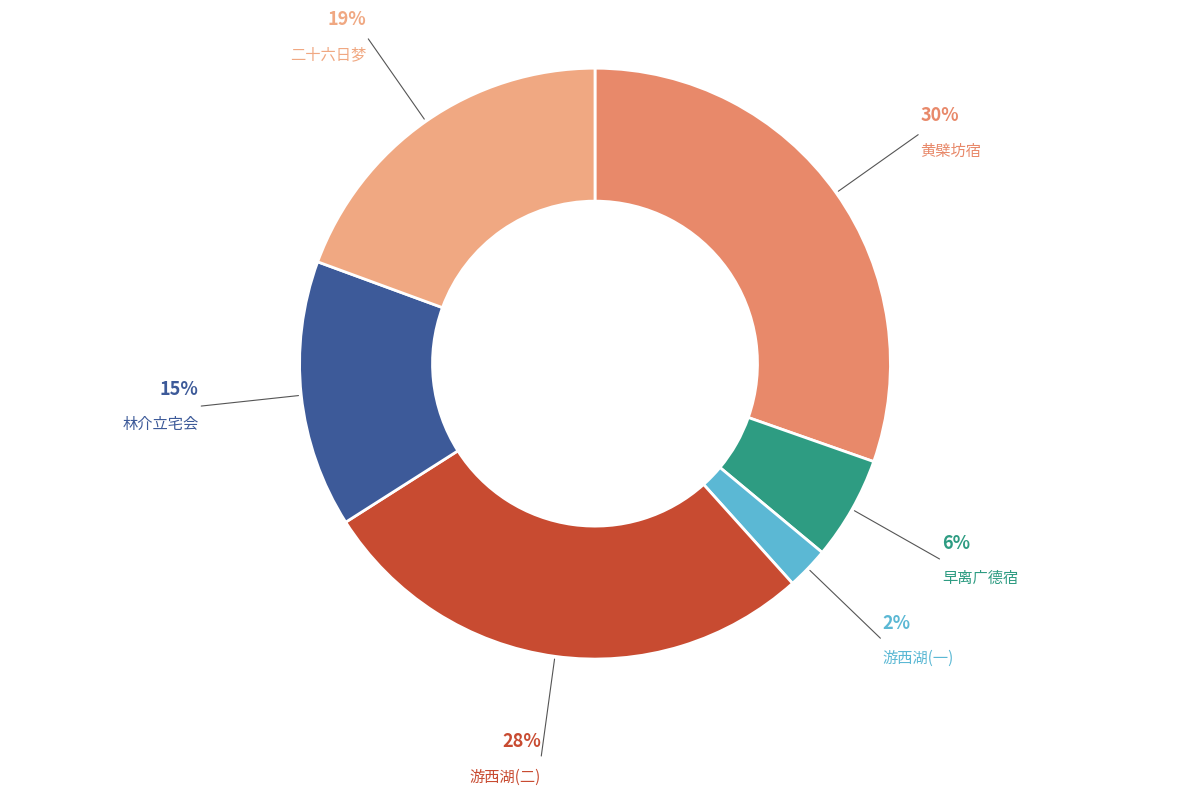

What is the largest slice in the pie chart?

黄檗坊宿